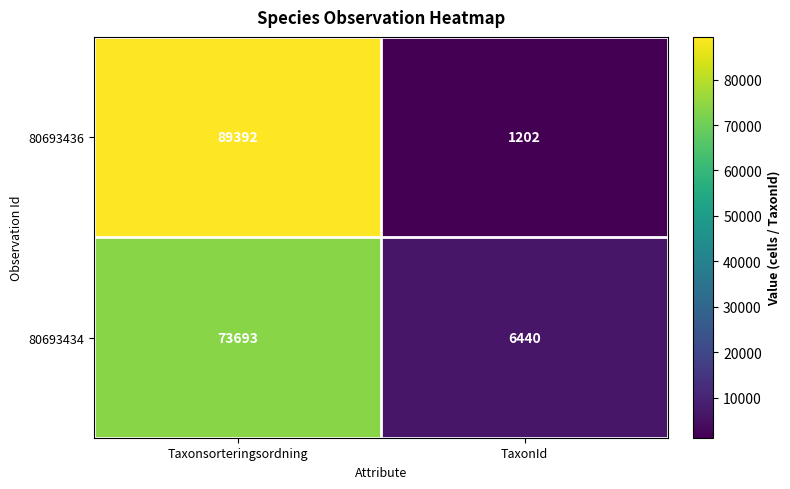

What is the difference between the maximum and minimum values in the 80693436 series?

88190